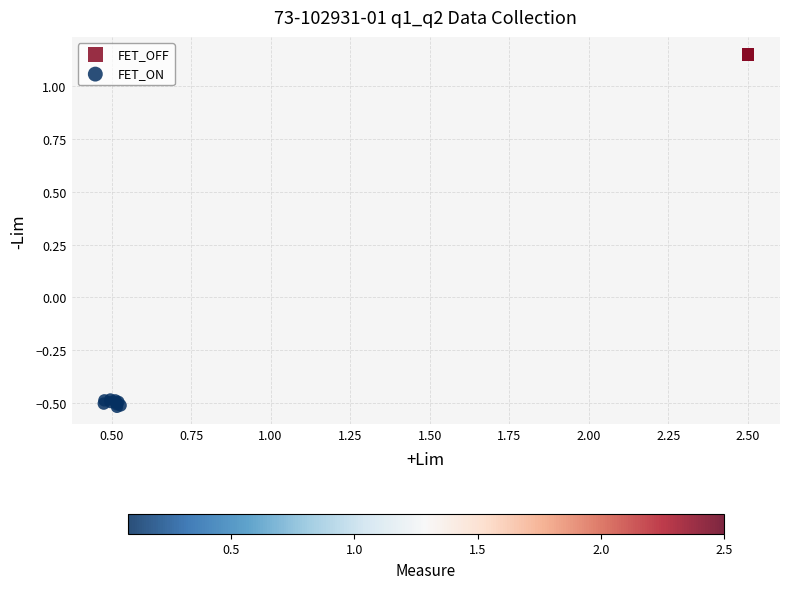

Which series reaches the maximum Y coordinate?

FET_OFF